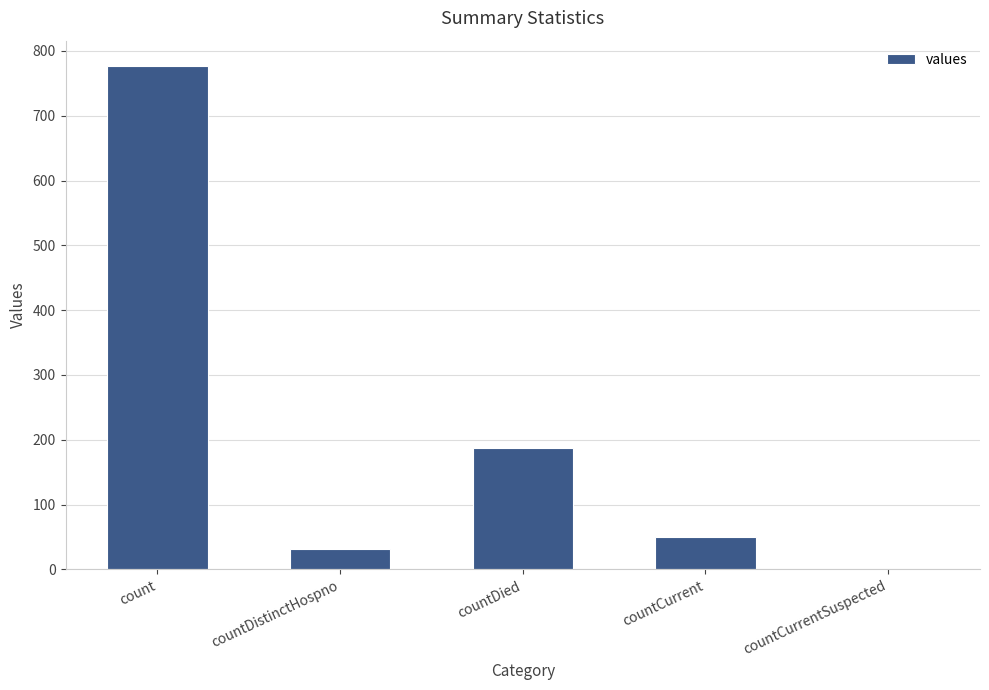

At which label does the data first exceed 50?

count